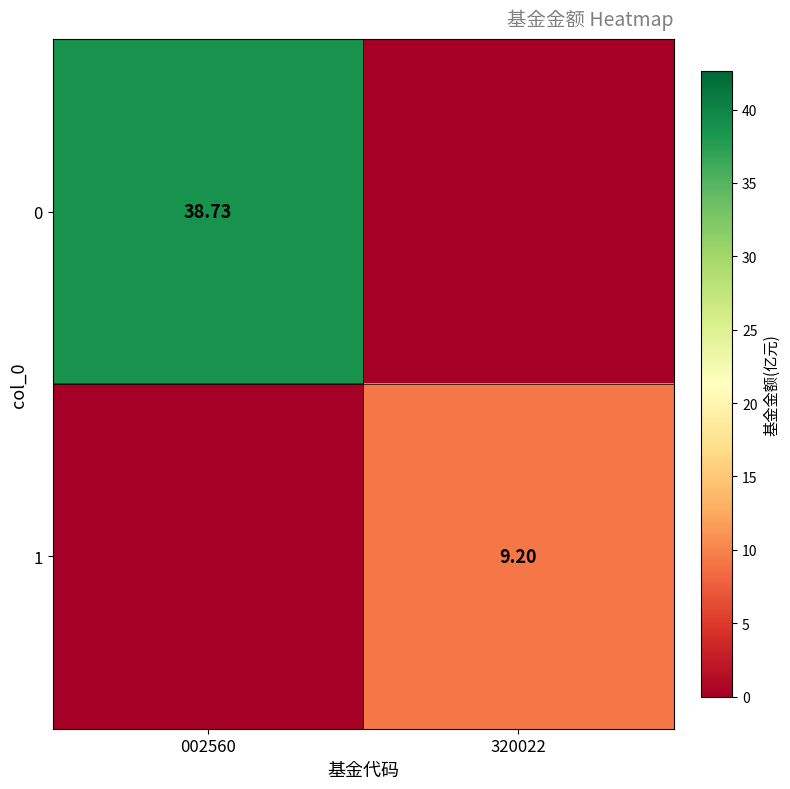

What is the sum of the 1 values at 002560 and 320022?

9.2